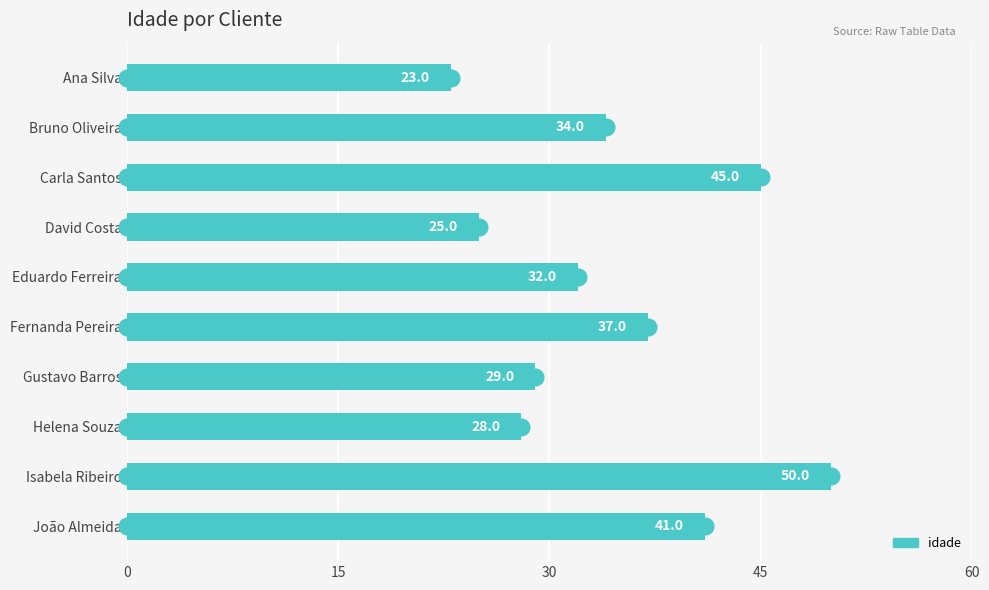

Rank the categories by value from highest to lowest.

Isabela Ribeiro, Carla Santos, João Almeida, Fernanda Pereira, Bruno Oliveira, Eduardo Ferreira, Gustavo Barros, Helena Souza, David Costa, Ana Silva